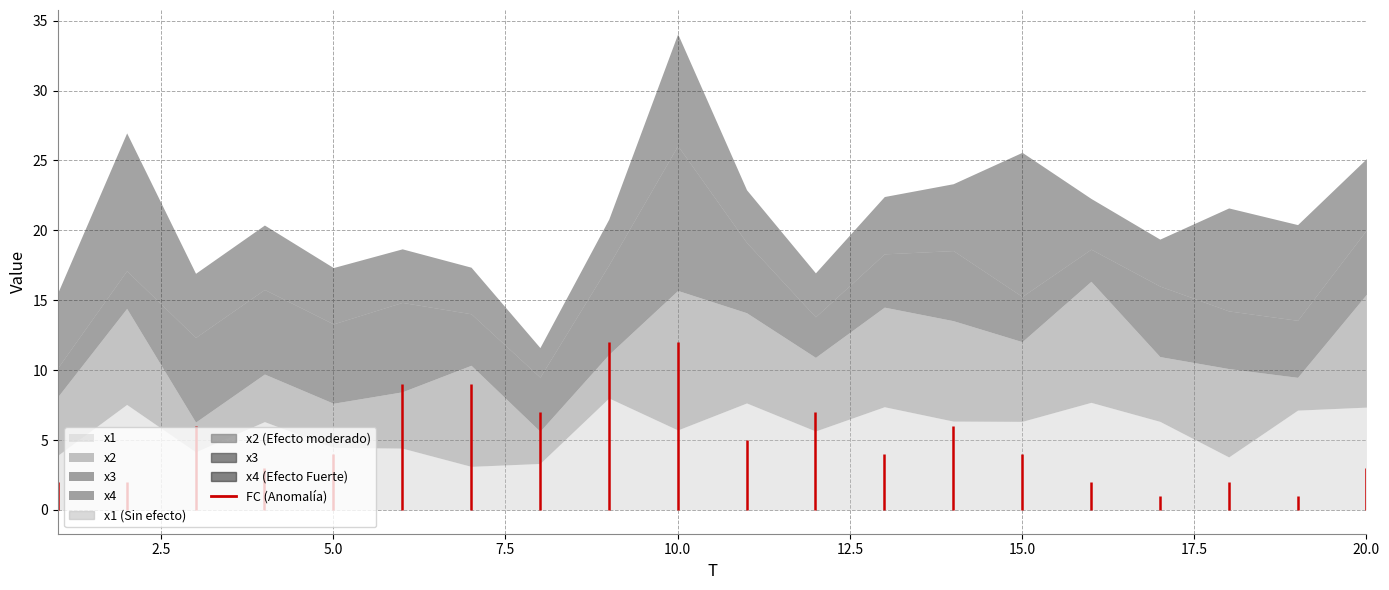

What is the total value across all series at 3?

22.9